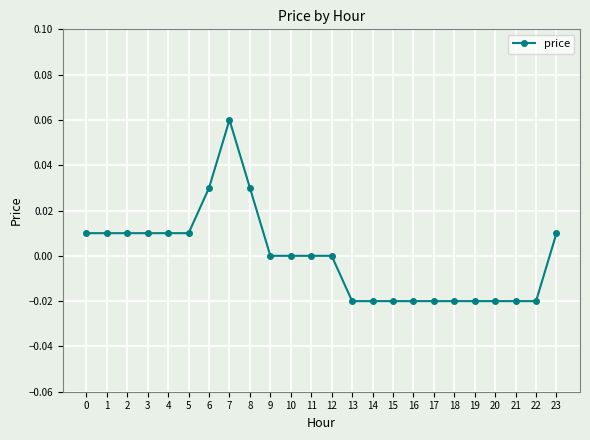

The chart shows a value of -0.0 at 21. True or false?

True